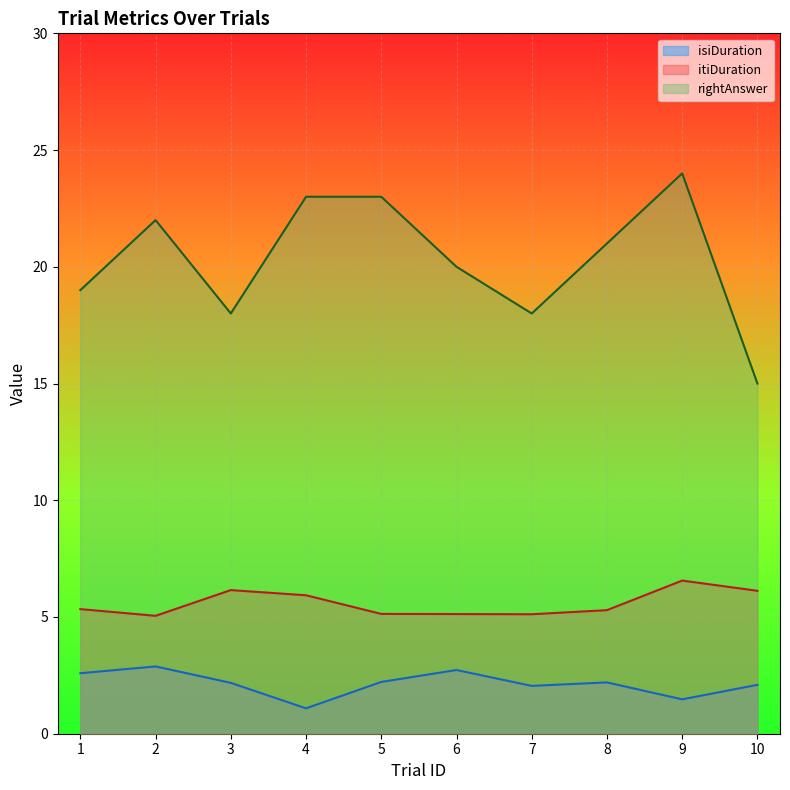

At which label does rightAnswer first exceed 21?

2